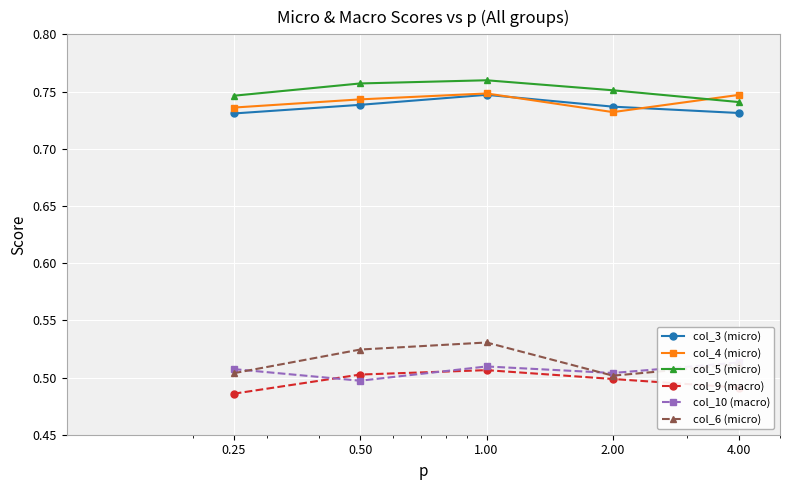

Reading left to right, what are all the values shown in this chart?

col_3 (micro): 0.7	0.7	0.7	0.7	0.7
col_4 (micro): 0.7	0.7	0.7	0.7	0.7
col_5 (micro): 0.7	0.8	0.8	0.8	0.7
col_9 (macro): 0.5	0.5	0.5	0.5	0.5
col_10 (macro): 0.5	0.5	0.5	0.5	0.5
col_6 (micro): 0.5	0.5	0.5	0.5	0.5